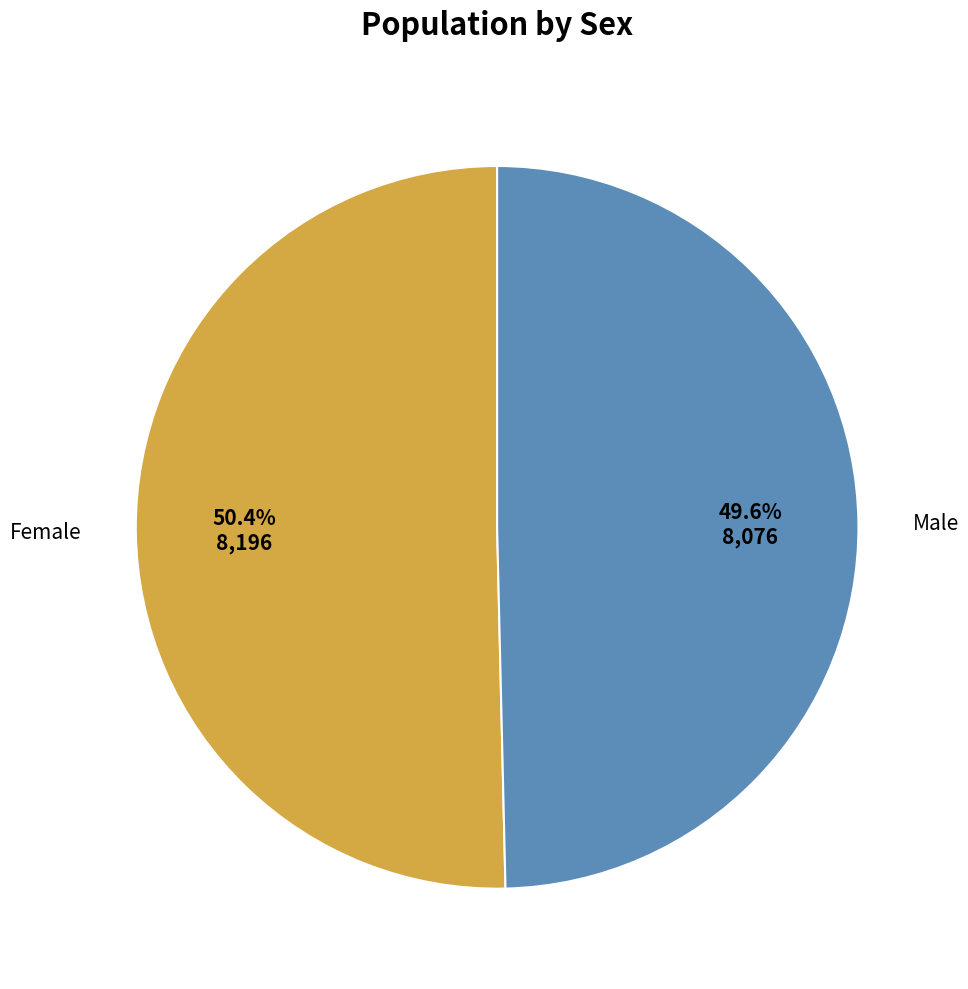

Is there any slice that represents more than half of the pie?

Yes